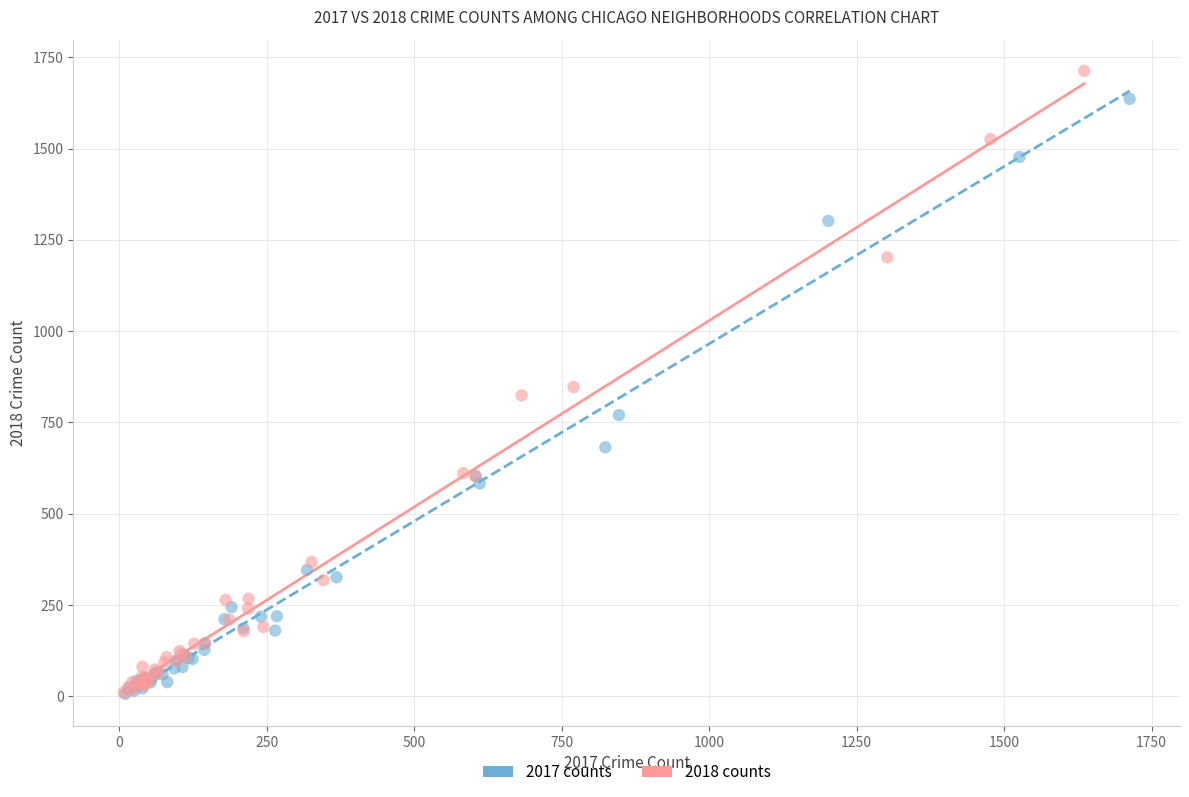

Which series has the largest Y range (max minus min)?

2018 counts